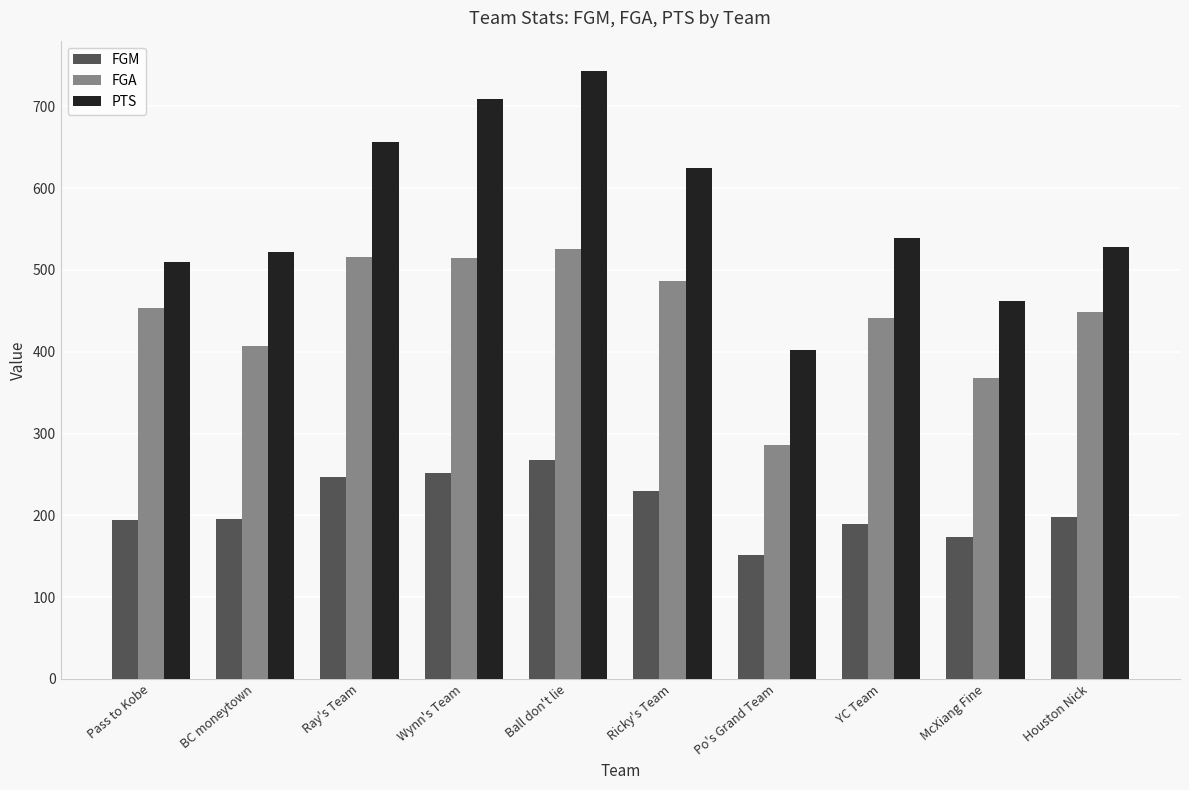

What is the spread (max minus min) of values at Wynn's Team?

457